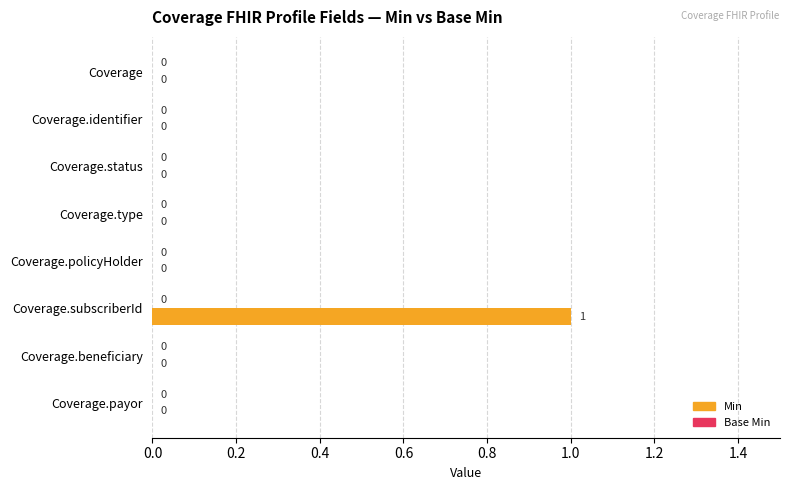

Is it true that the value at Coverage.type is -1?

False